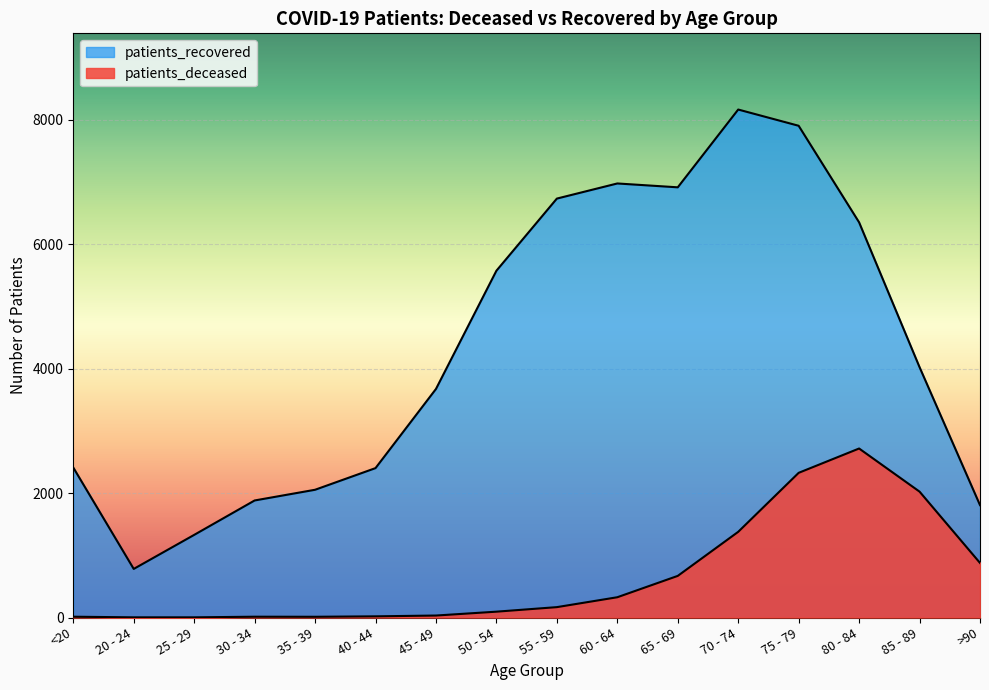

Reading right to left, extract all data points from this chart.

patients_deceased: 877	2023	2716	2325	1377	669	326	167	94	32	19	12	13	3	3	13
patients_recovered: 1806	4023	6350	7902	8163	6913	6975	6732	5573	3673	2401	2053	1881	1328	781	2410